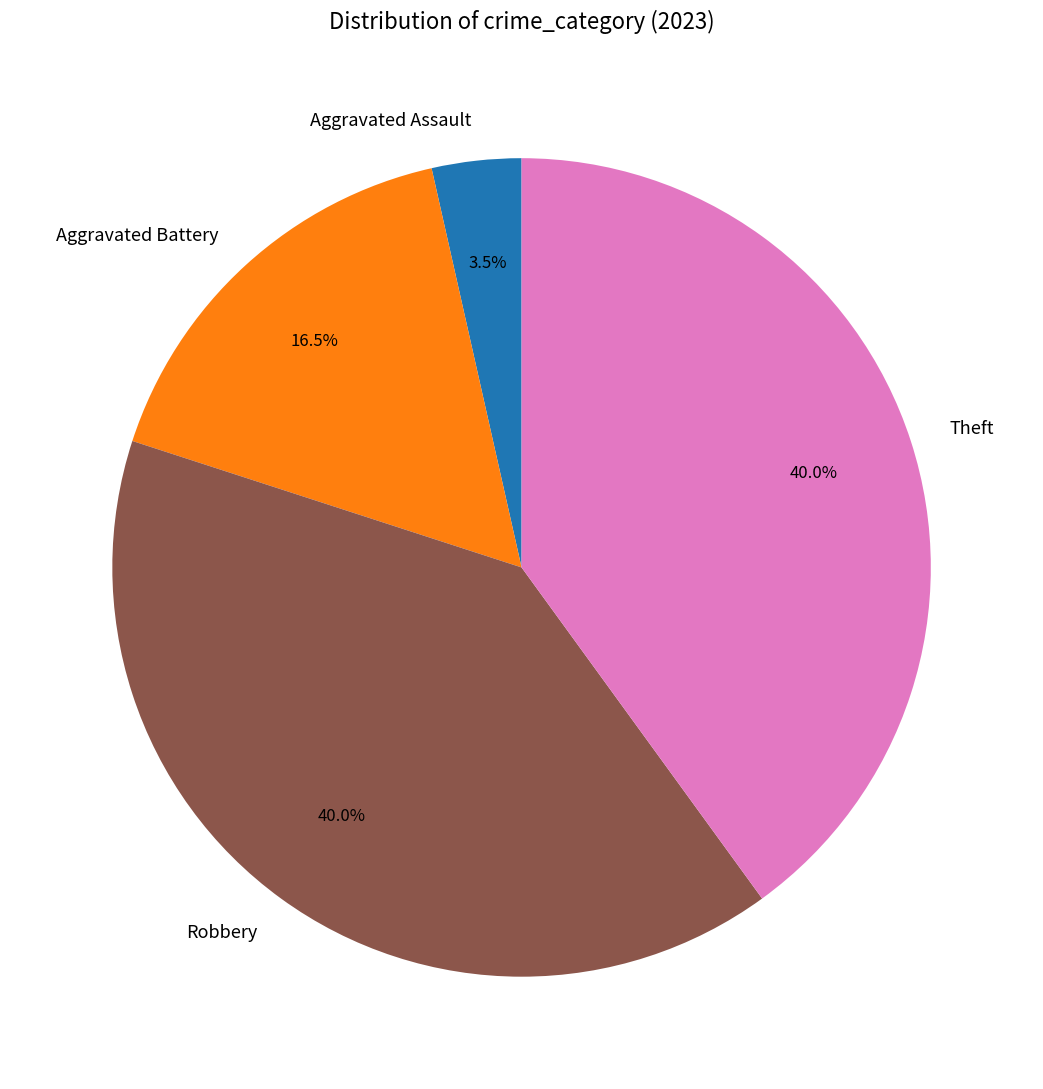

Is it true that Robbery is 49% of the pie?

False